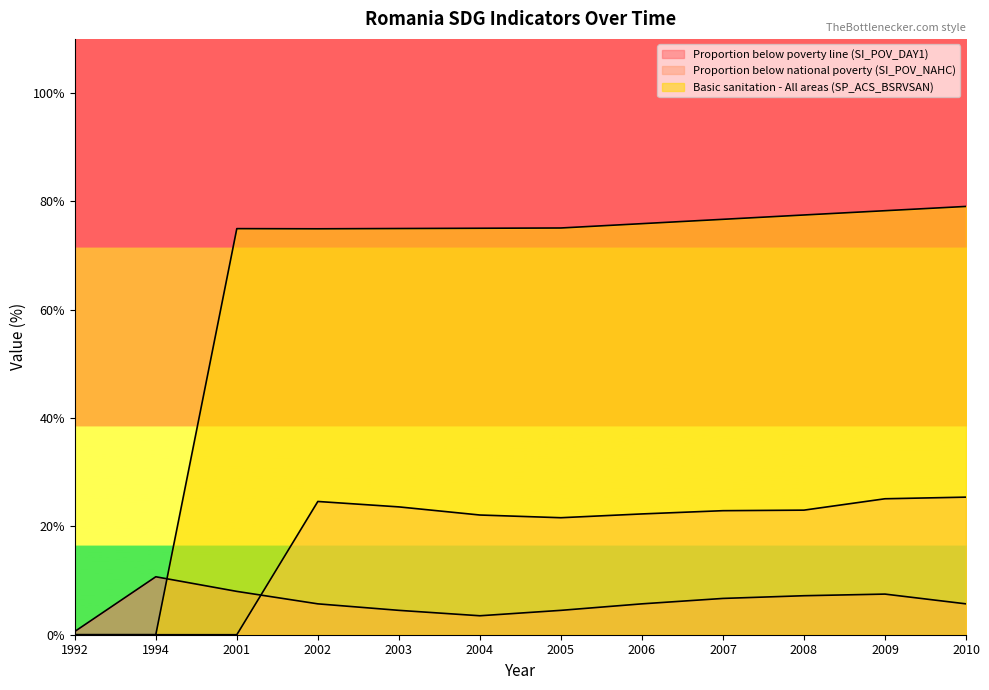

List the labels in order of Proportion below national poverty (SI_POV_NAHC) value, smallest first.

1992, 1994, 2001, 2005, 2004, 2006, 2007, 2008, 2003, 2002, 2009, 2010